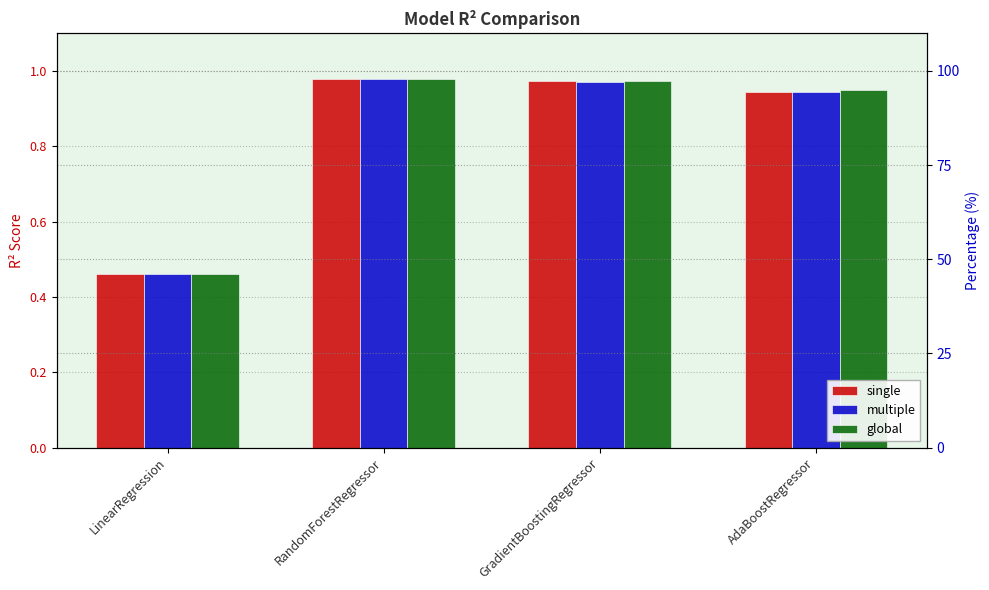

What is the label of the 2nd bar from the right?

GradientBoostingRegressor